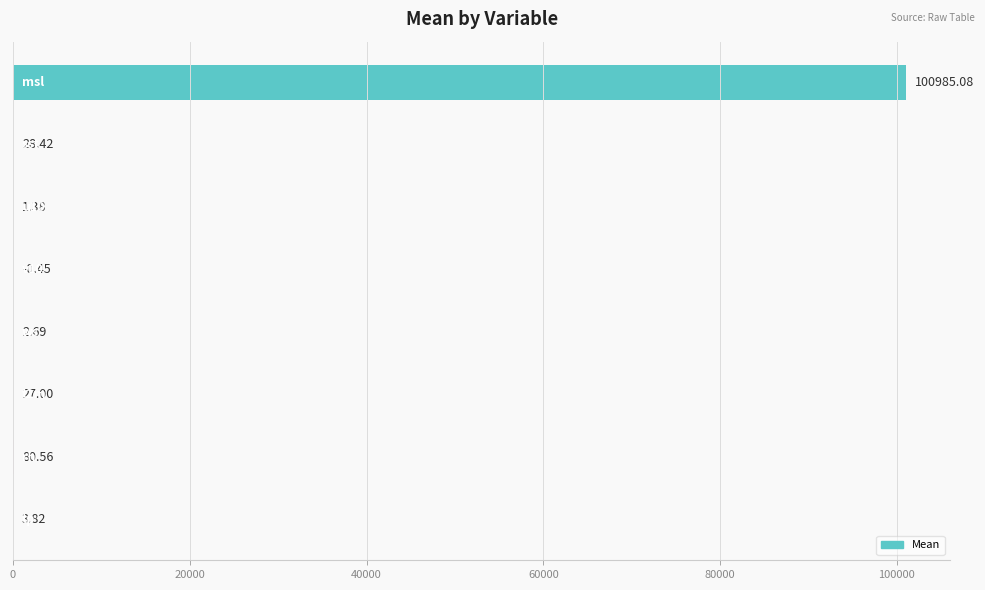

What is the sum of all values?

101129.4